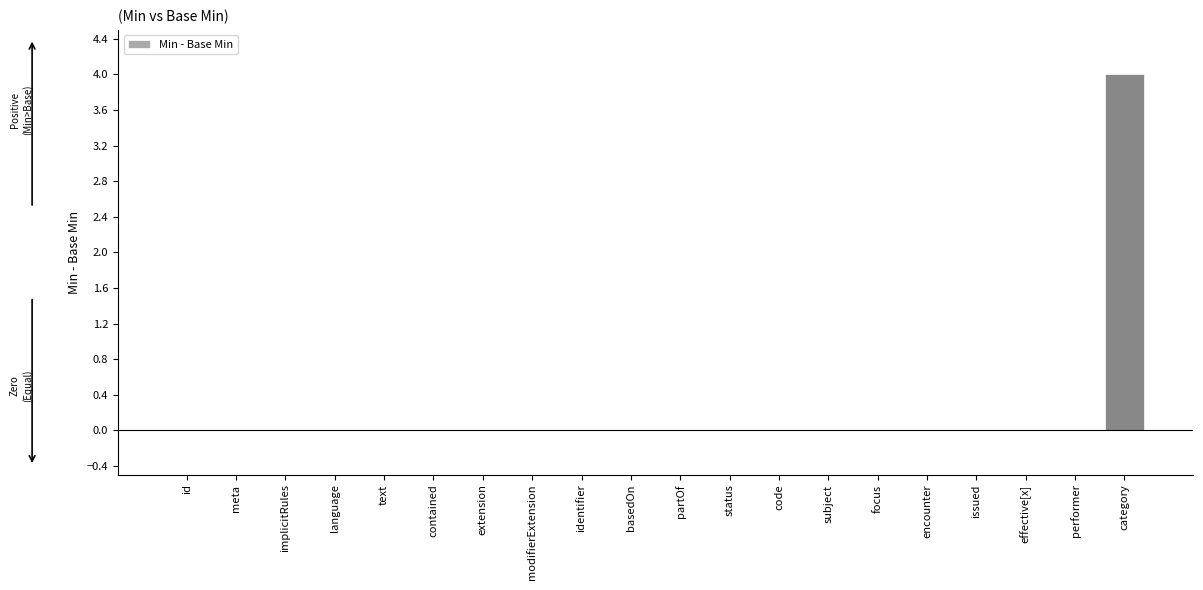

True or false: the data shows 2 at status.

False